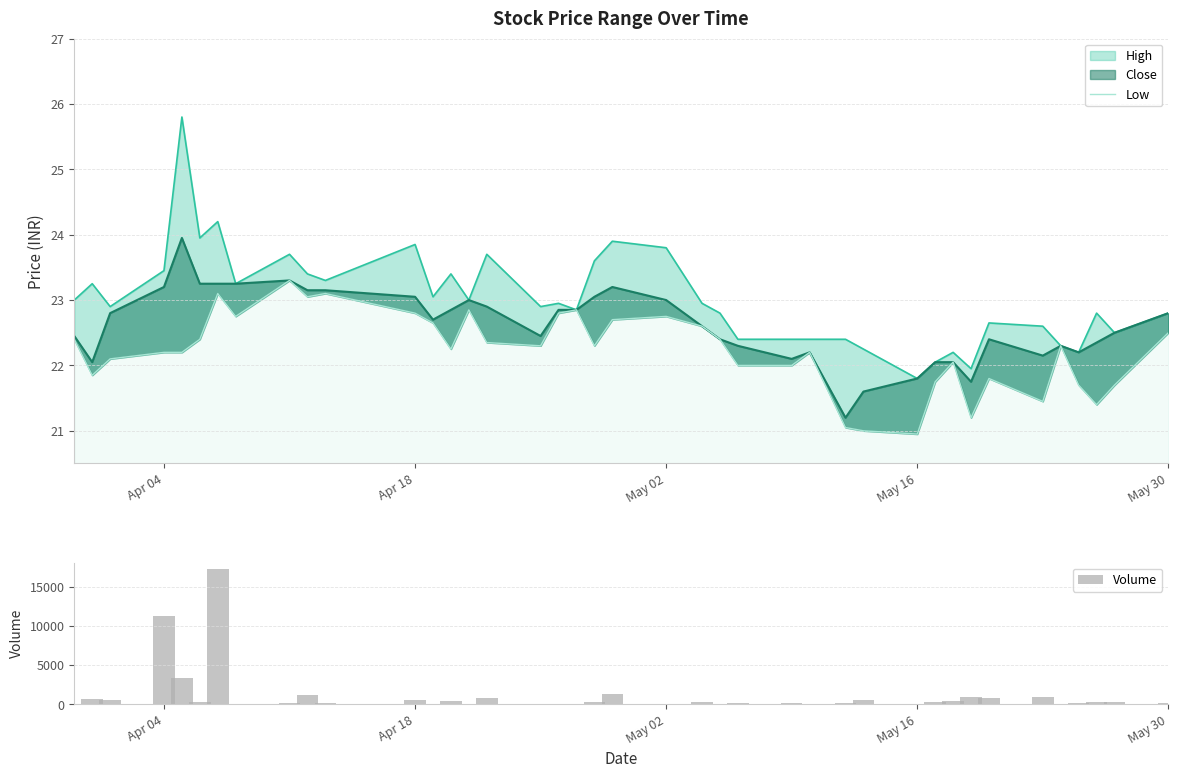

What is the sum of all Volume values?

44107